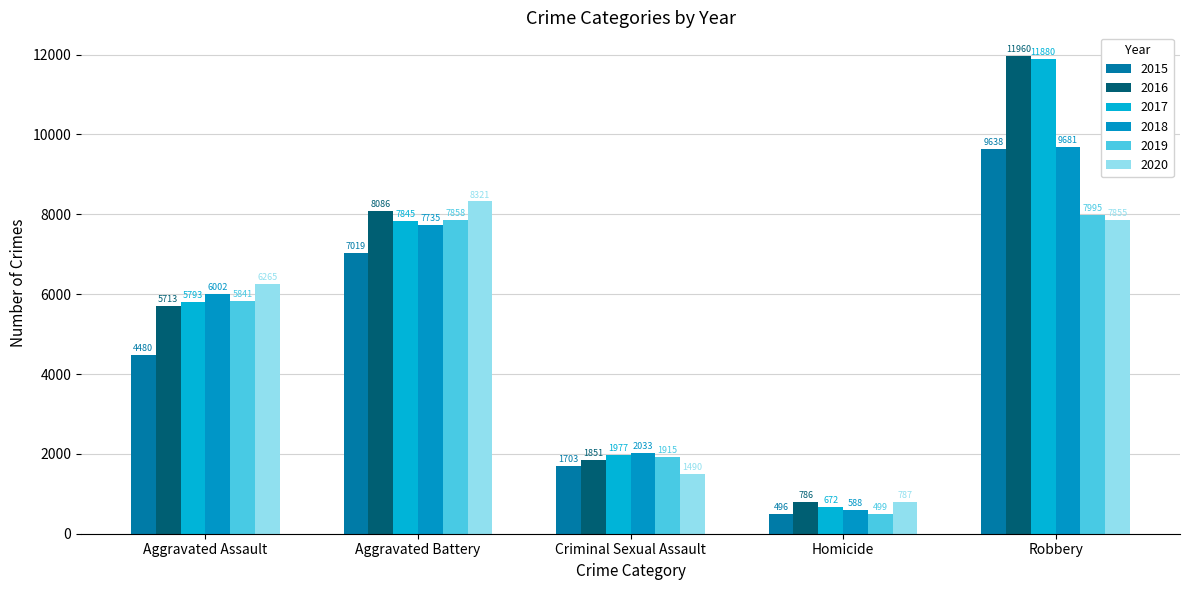

What is the sum of the 2020 values at Criminal Sexual Assault and Aggravated Battery?

9811